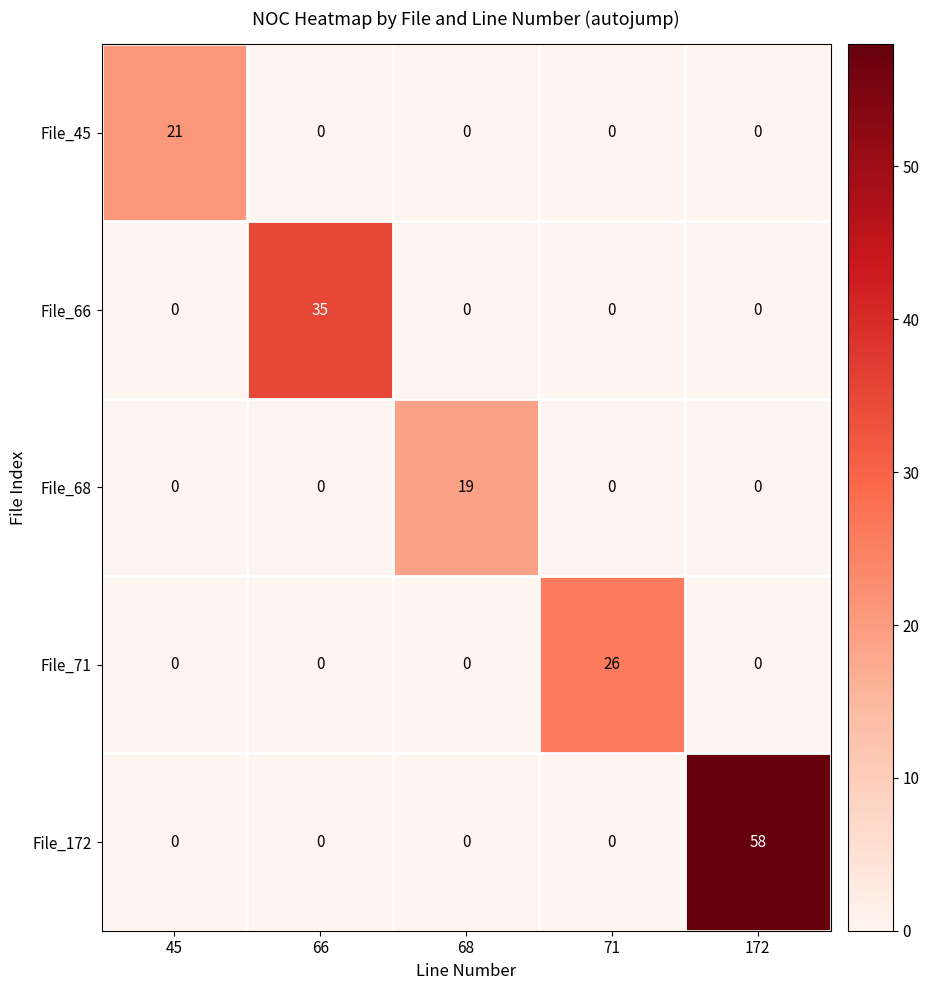

Which series has the widest spread of values?

File_172